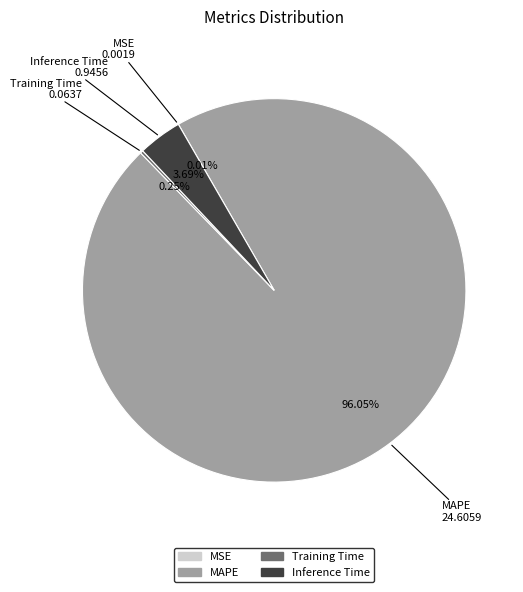

To the nearest percent, what percentage of the pie is MAPE?

96%